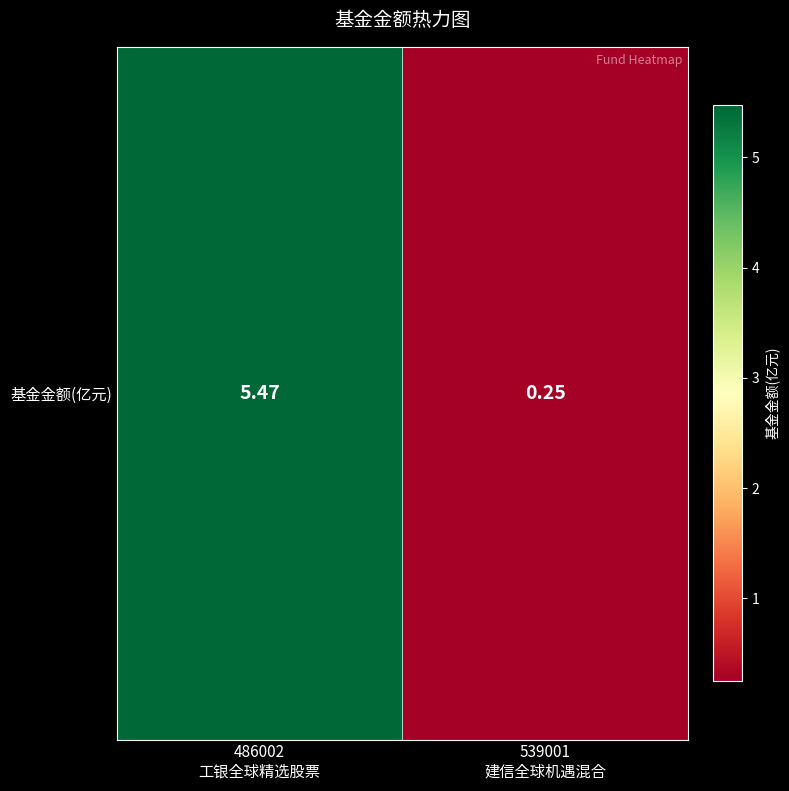

Which has a higher value, 539001
建信全球机遇混合 or 486002
工银全球精选股票?

486002
工银全球精选股票